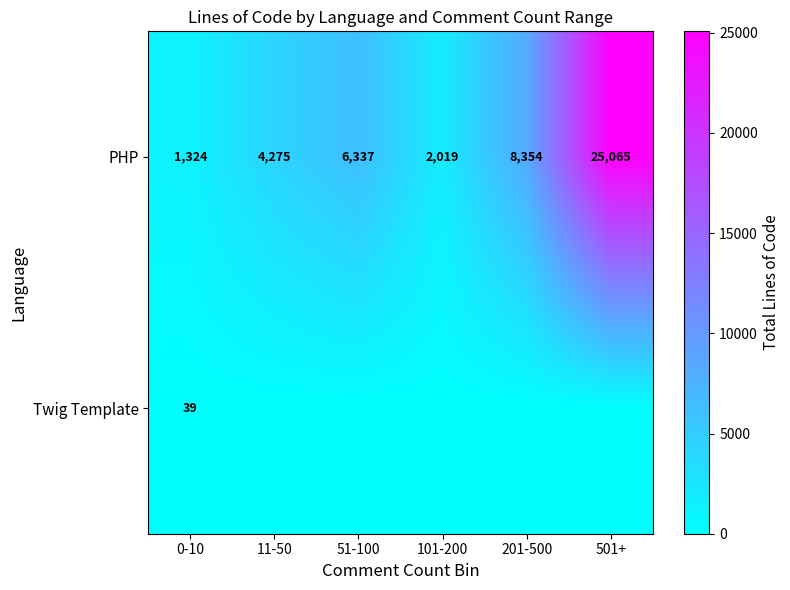

Rank the categories by PHP value from highest to lowest.

501+, 201-500, 51-100, 11-50, 101-200, 0-10